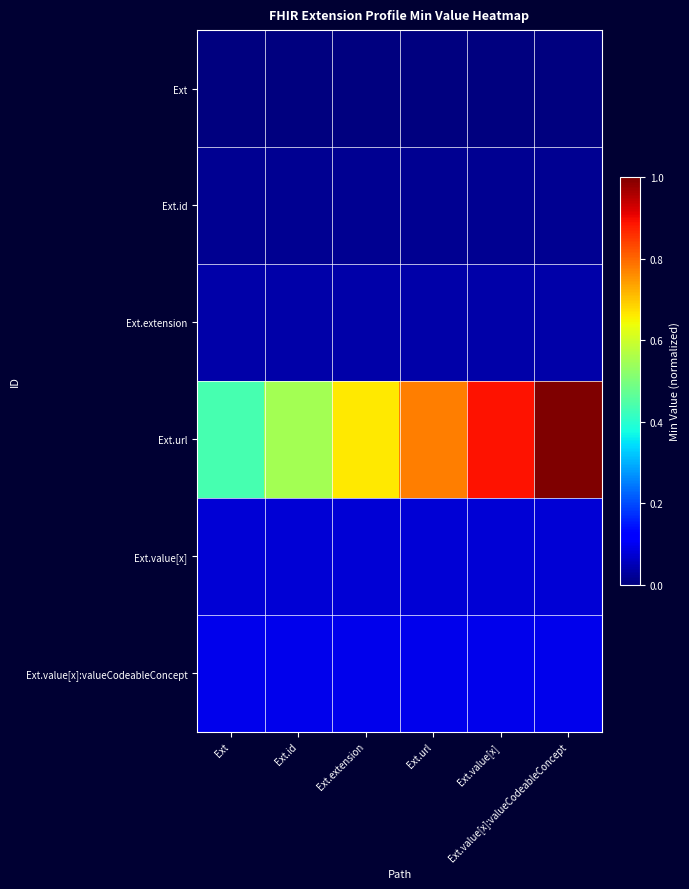

Reading right to left, what are all the values shown in this chart?

Ext: Ext.value[x]:valueCodeableConcept=0.0	Ext.value[x]=0.0	Ext.url=0.0	Ext.extension=0.0	Ext.id=0.0	Ext=0.0
Ext.id: Ext.value[x]:valueCodeableConcept=0.0	Ext.value[x]=0.0	Ext.url=0.0	Ext.extension=0.0	Ext.id=0.0	Ext=0.0
Ext.extension: Ext.value[x]:valueCodeableConcept=0.0	Ext.value[x]=0.0	Ext.url=0.0	Ext.extension=0.0	Ext.id=0.0	Ext=0.0
Ext.url: Ext.value[x]:valueCodeableConcept=1.0	Ext.value[x]=0.9	Ext.url=0.8	Ext.extension=0.7	Ext.id=0.5	Ext=0.4
Ext.value[x]: Ext.value[x]:valueCodeableConcept=0.1	Ext.value[x]=0.1	Ext.url=0.1	Ext.extension=0.1	Ext.id=0.1	Ext=0.1
Ext.value[x]:valueCodeableConcept: Ext.value[x]:valueCodeableConcept=0.1	Ext.value[x]=0.1	Ext.url=0.1	Ext.extension=0.1	Ext.id=0.1	Ext=0.1